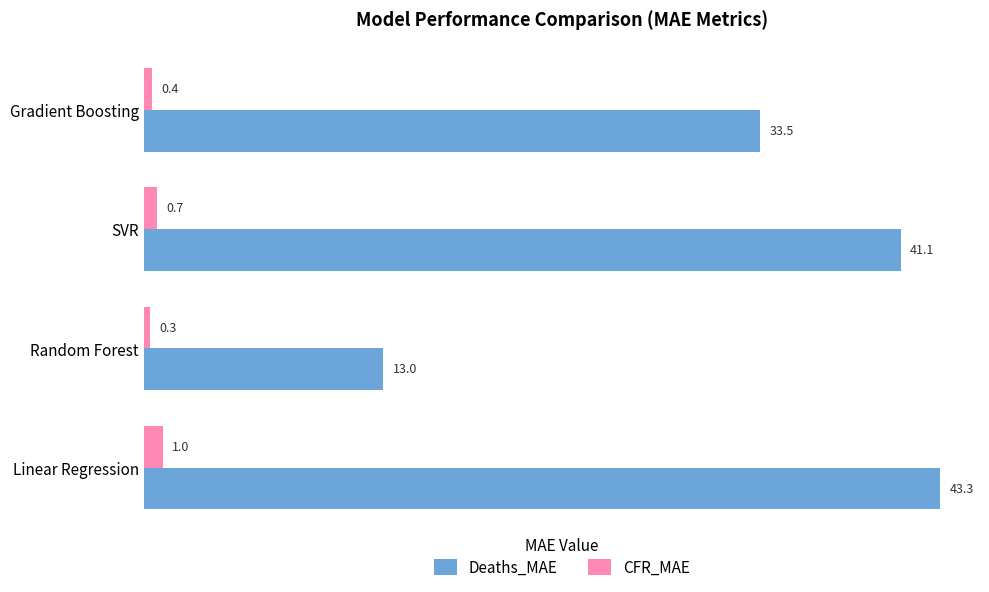

What is the highest value of the CFR_MAE series?

1.0